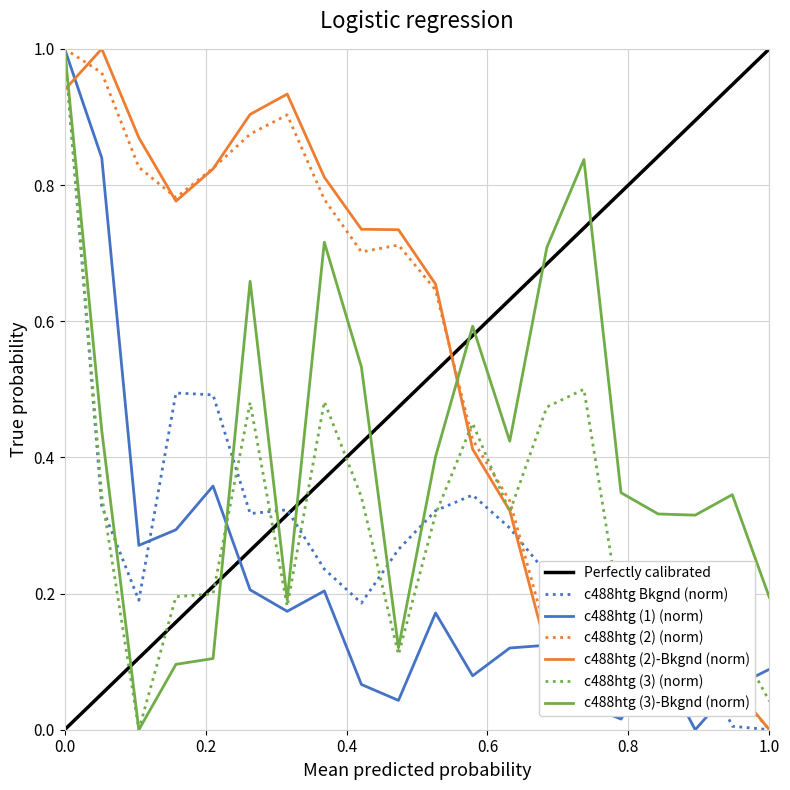

True or false: c488htg (3) and c488htg Bkgnd intersect in this chart.

True